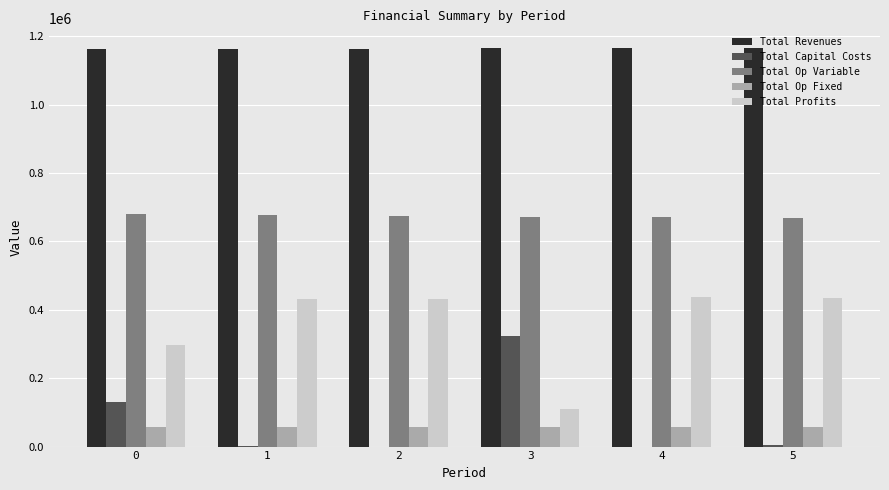

What is the sum of the Total Profits values at 1 and 0?

728524.3